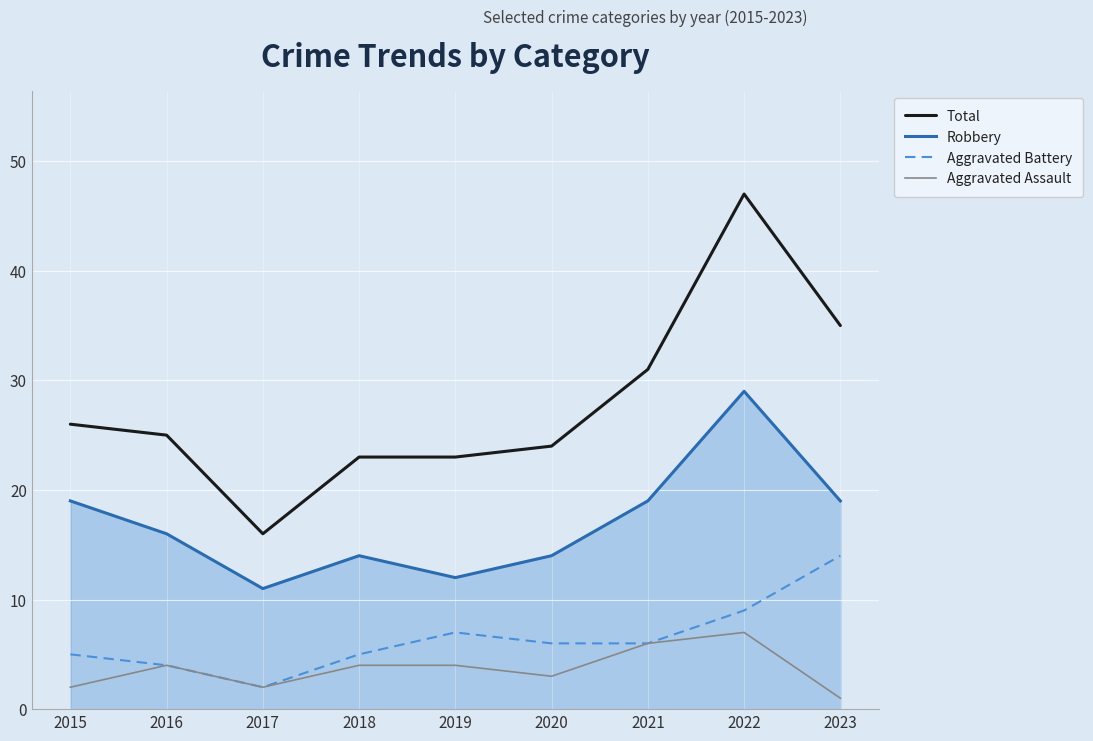

Reading left to right, transcribe all the data shown in this chart.

Total: 26	25	16	23	23	24	31	47	35
Robbery: 19	16	11	14	12	14	19	29	19
Aggravated Battery: 5	4	2	5	7	6	6	9	14
Aggravated Assault: 2	4	2	4	4	3	6	7	1